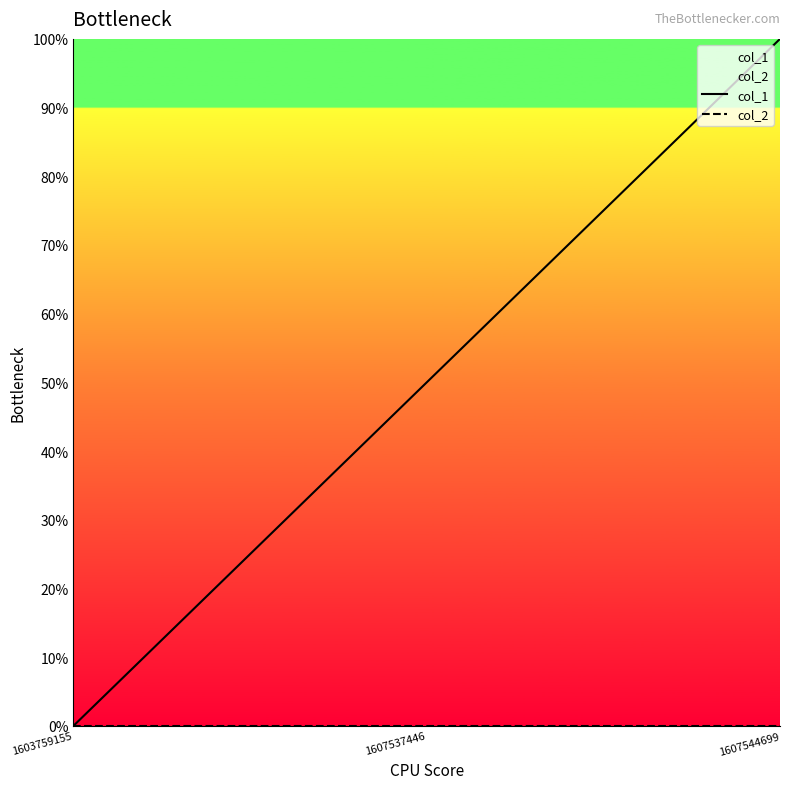

Reading left to right, what are all the values shown in this chart?

col_1: 0.0	0.5	1.0
col_2: 0.0	0.0	0.0